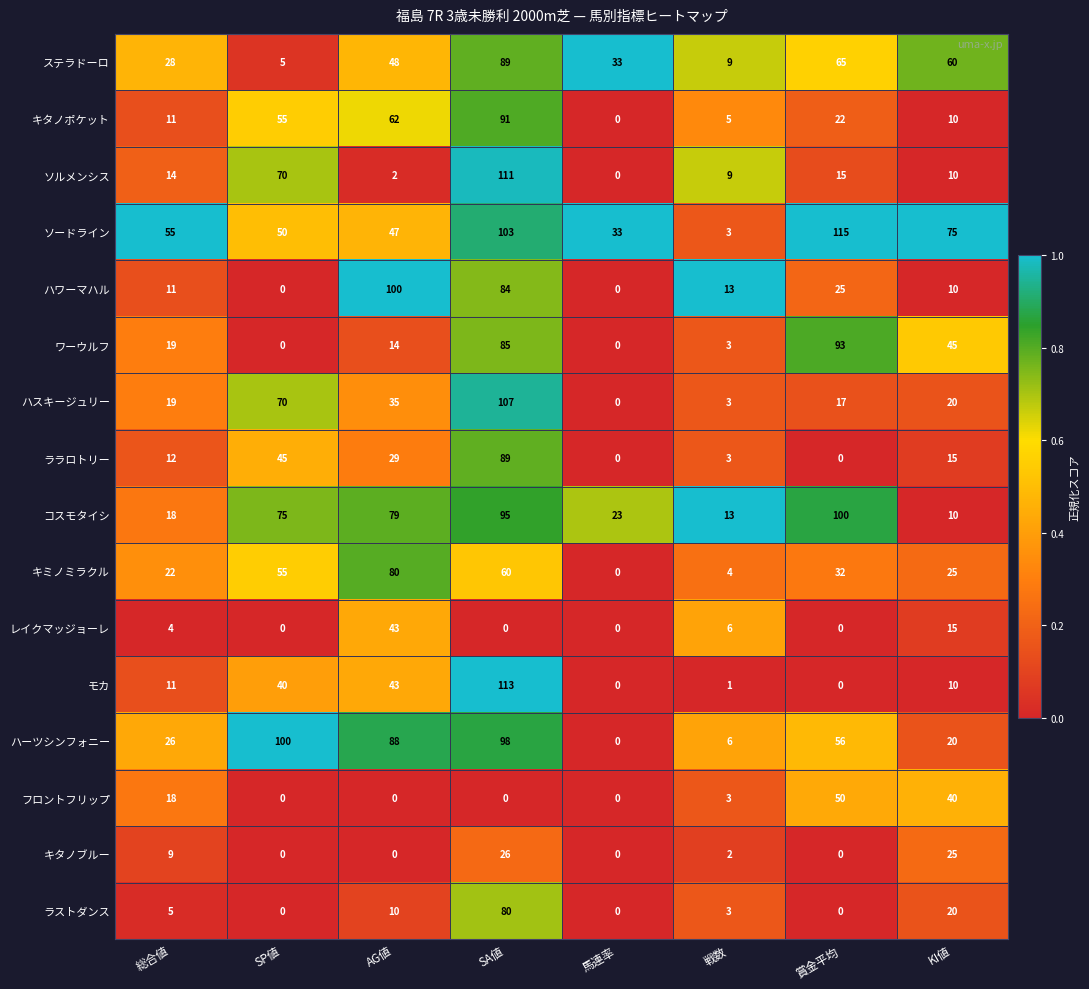

Rank the categories by ソードライン value from lowest to highest.

戦数, 馬連率, AG値, SP値, 総合値, KI値, SA値, 賞金平均